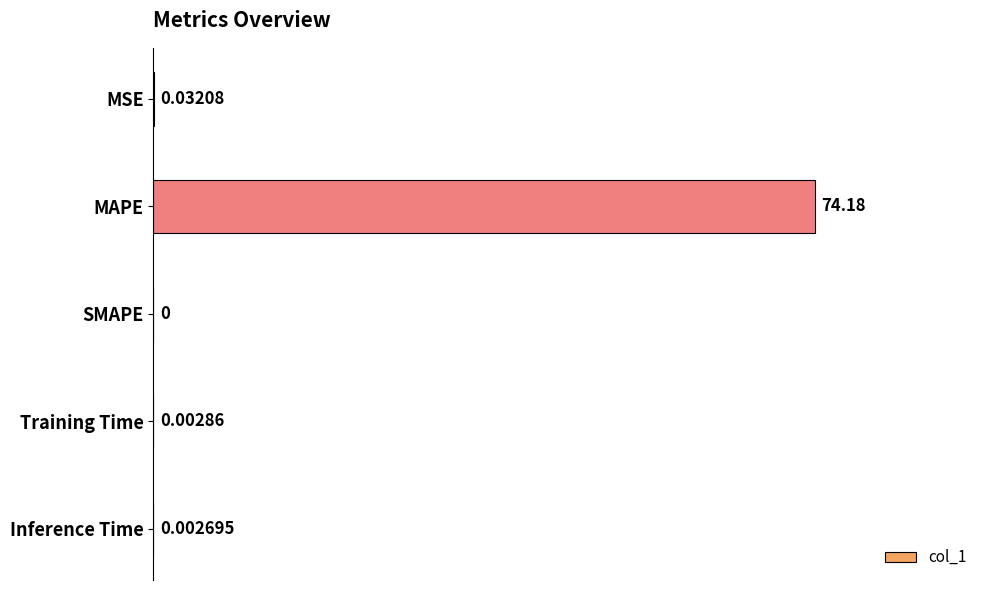

Count the number of data series in this chart.

1